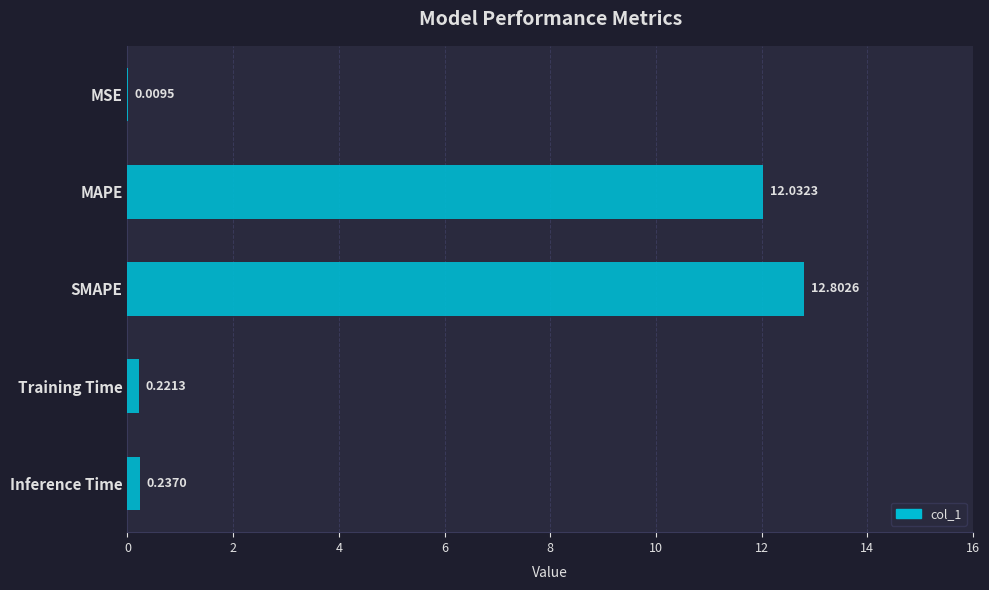

Which has a higher value, Inference Time or MSE?

Inference Time